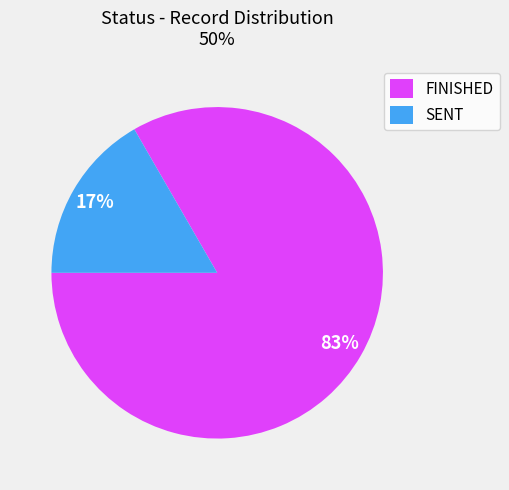

Between FINISHED and SENT, which is larger?

FINISHED